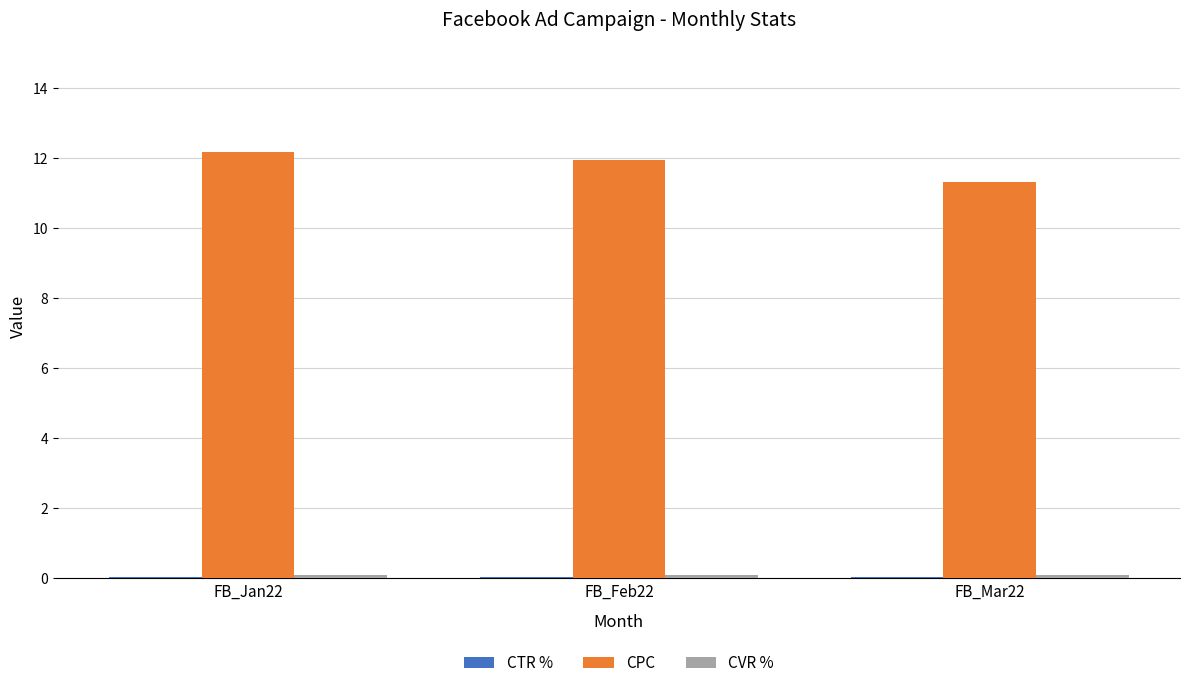

Which series has the largest total across all categories?

CPC